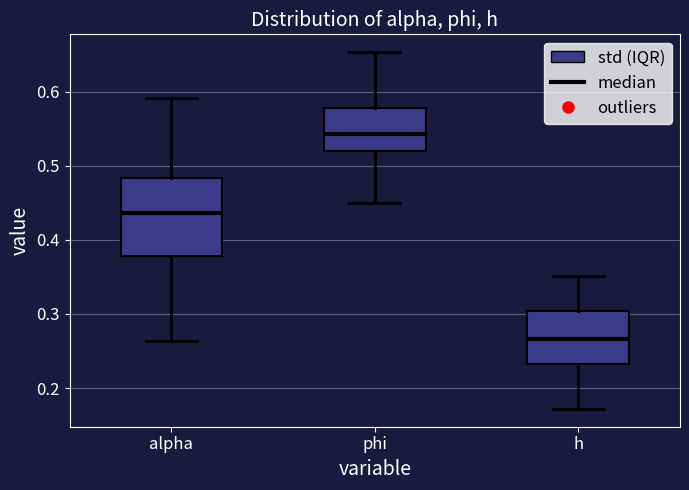

Which box is the tallest, from its lower edge to its upper edge?

alpha